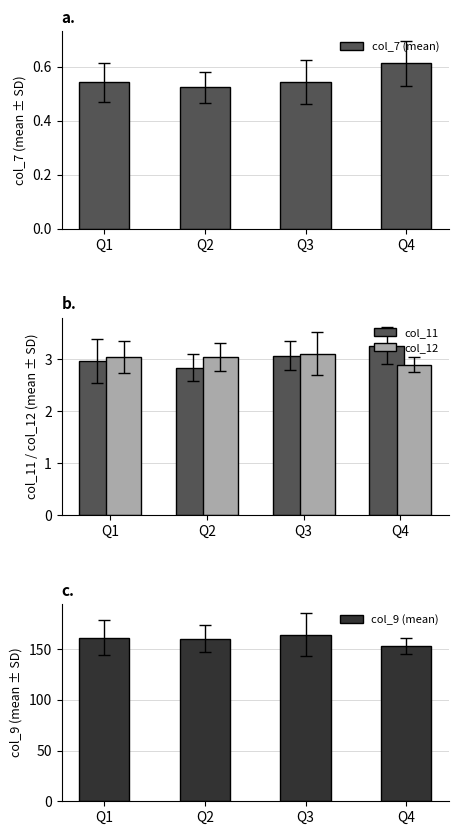

True or false: col_7 (mean) has a value of 0.9 at Q3.

False